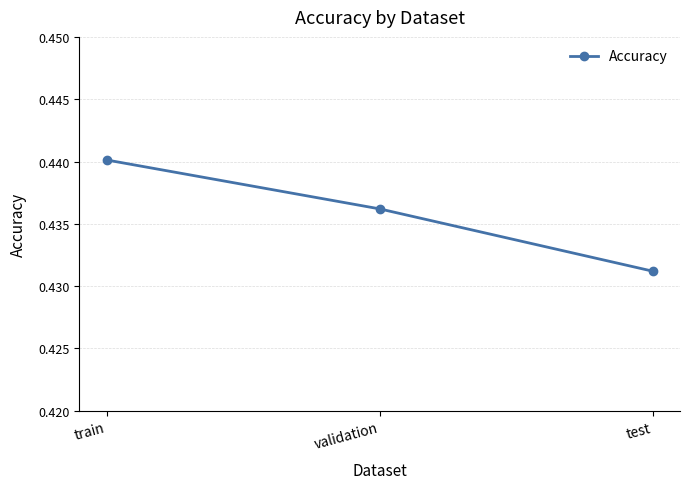

Which has a higher value, train or validation?

train